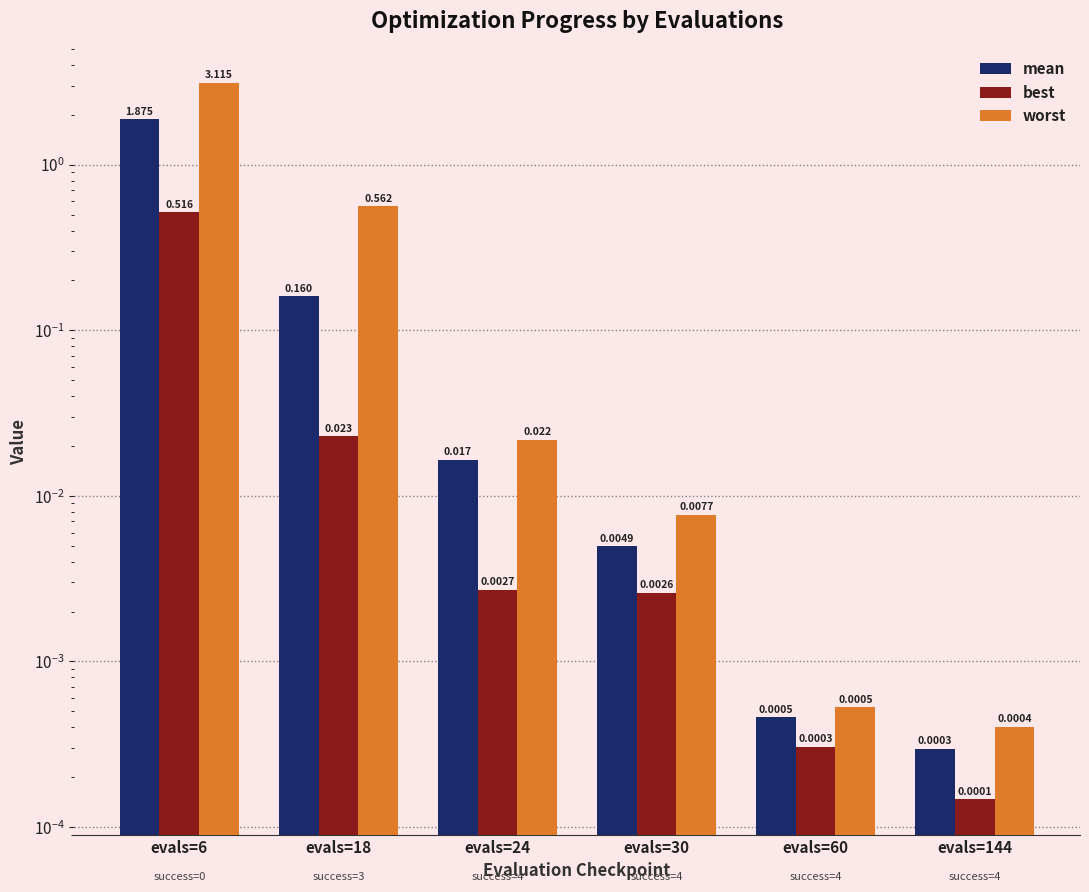

How many series are shown in this chart?

3